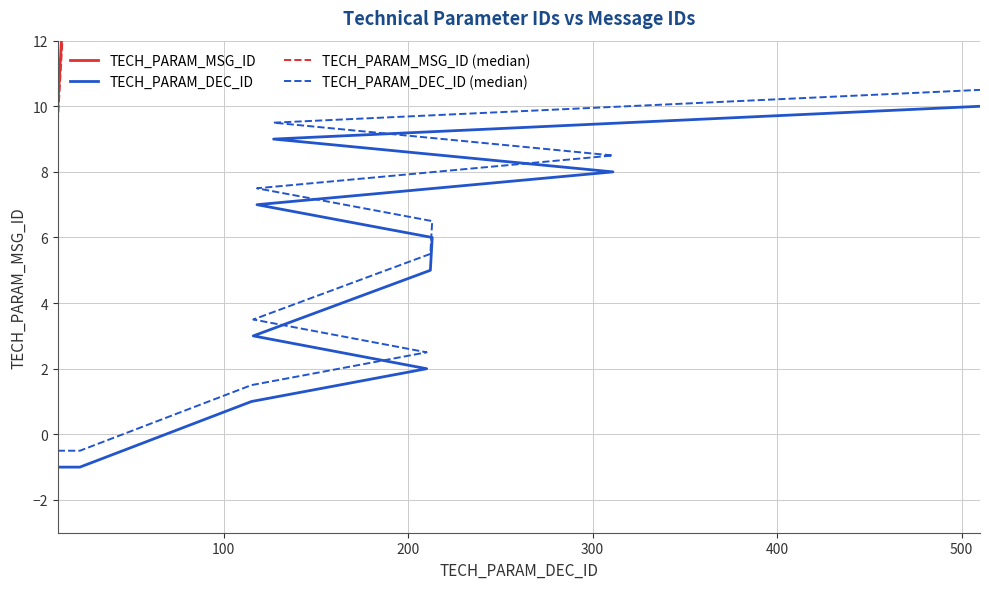

Reading left to right, what are all the values shown in this chart?

TECH_PARAM_MSG_ID: 10.0	11.0	12.0	13.0	14.0	15.0	16.0	17.0	20.0	21.0	22.0	115.0	210.0	116.0	212.0	213.0	118.0	311.0	127.0	510.0
TECH_PARAM_DEC_ID: -1.0	-1.0	-1.0	-1.0	-1.0	-1.0	-1.0	-1.0	-1.0	-1.0	-1.0	1.0	2.0	3.0	5.0	6.0	7.0	8.0	9.0	10.0
TECH_PARAM_MSG_ID (median): 9.5	10.5	11.5	12.5	13.5	14.5	15.5	16.5	19.5	20.5	21.5	114.5	209.5	115.5	211.5	212.5	117.5	310.5	126.5	509.5
TECH_PARAM_DEC_ID (median): -0.5	-0.5	-0.5	-0.5	-0.5	-0.5	-0.5	-0.5	-0.5	-0.5	-0.5	1.5	2.5	3.5	5.5	6.5	7.5	8.5	9.5	10.5